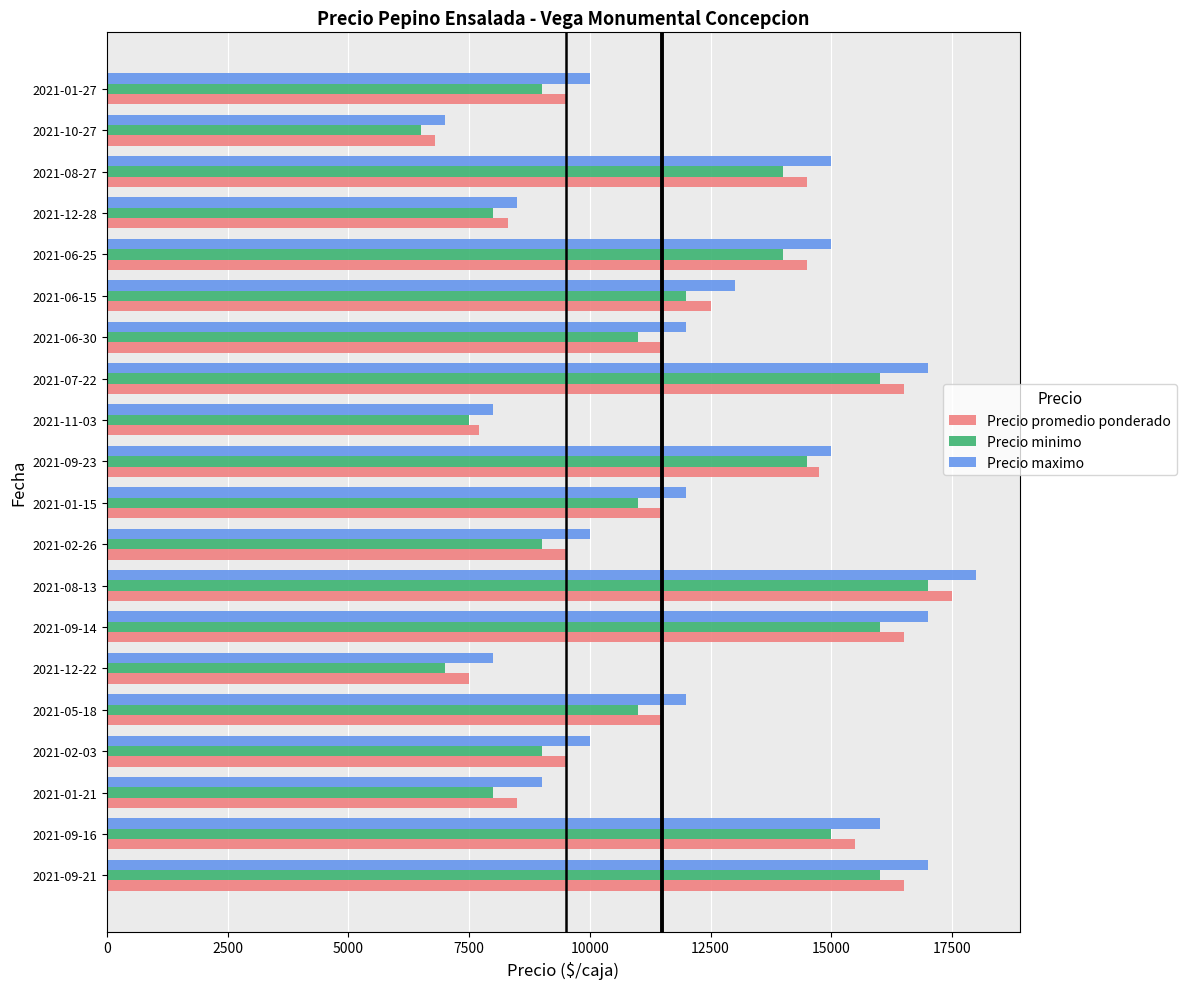

What is the minimum value shown in the chart?

6500